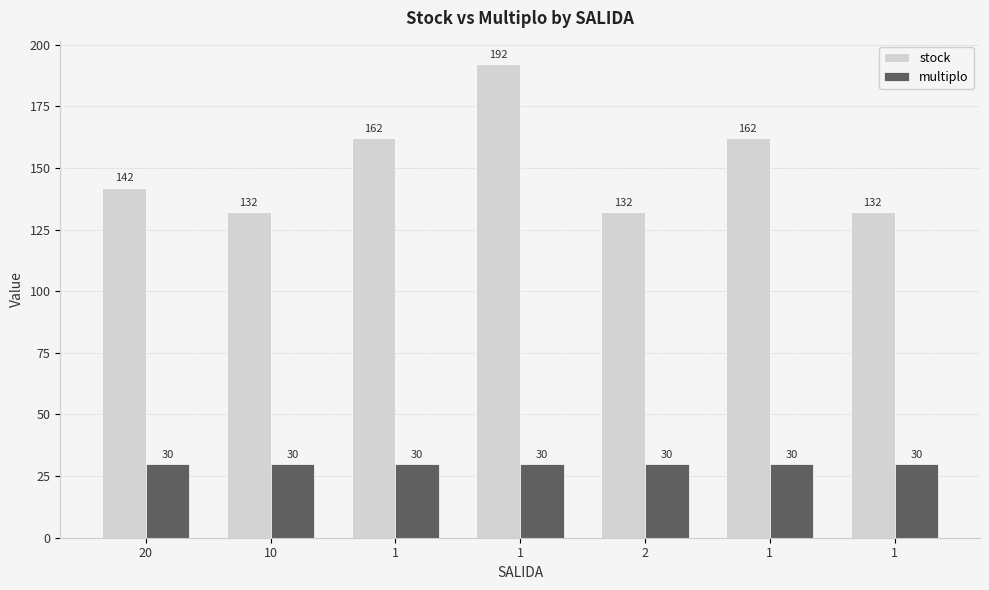

Rank the series at 1 from lowest to highest value.

multiplo, stock